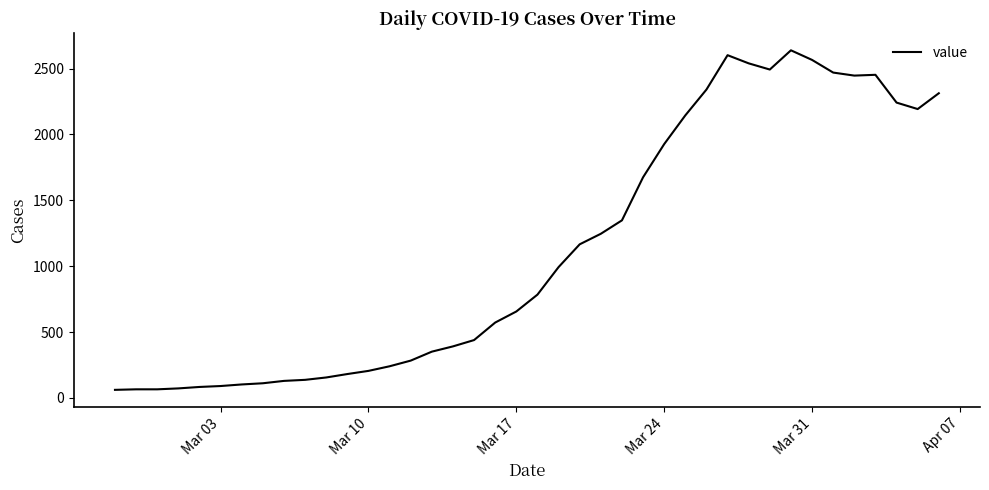

What is the greatest value displayed?

2639